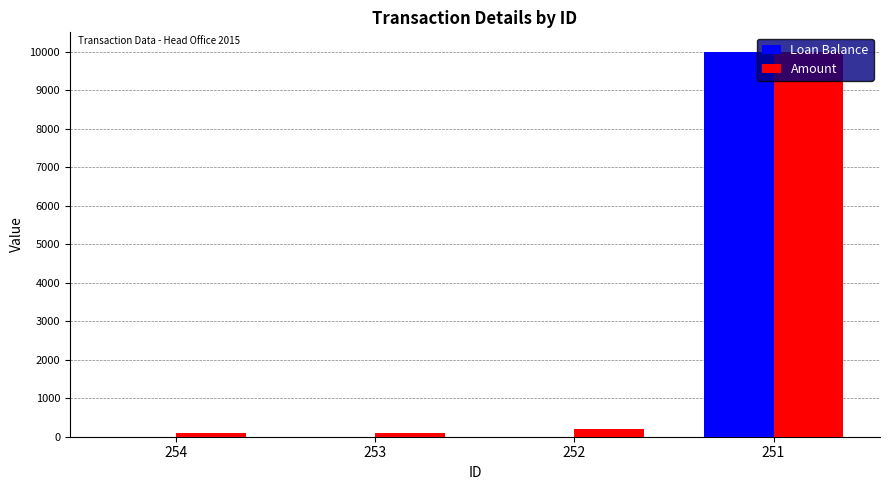

Which category has the highest value in the Amount series?

251